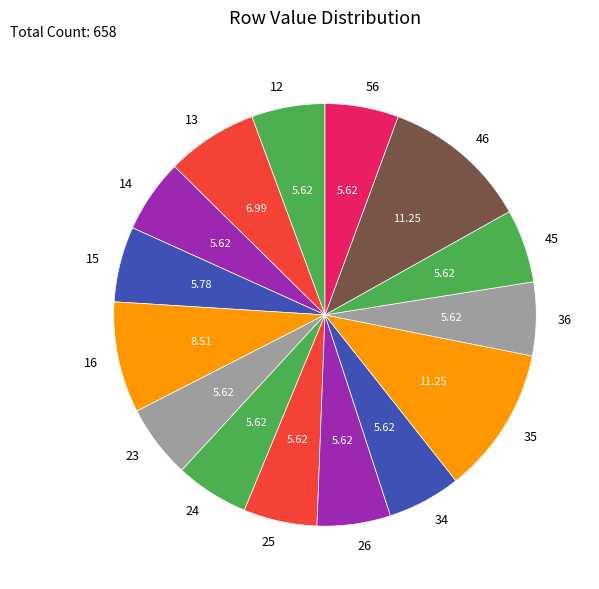

Do 24 and 16 together represent more than half of the pie?

No